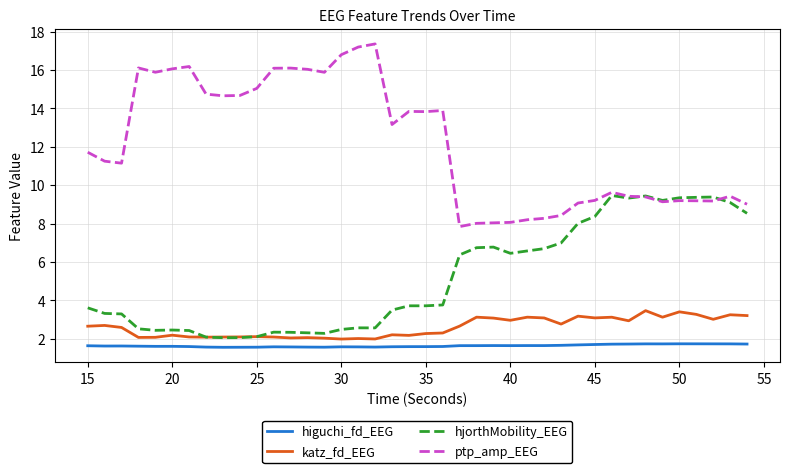

What is the greatest value displayed?

17.4